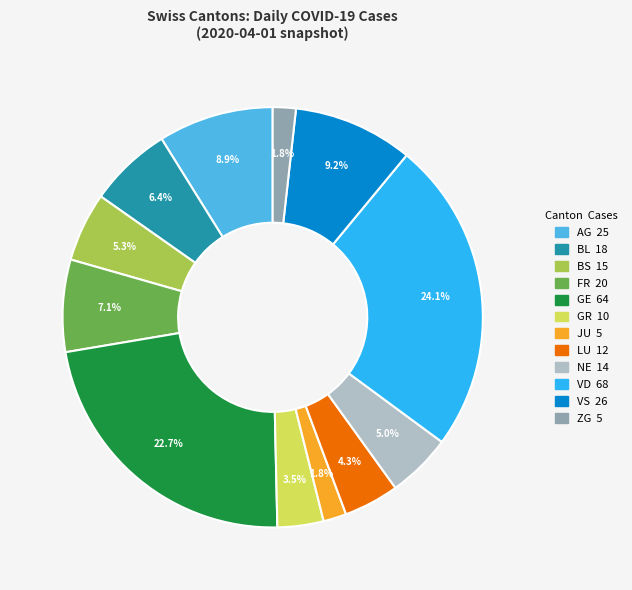

How many slices are in this pie chart?

12